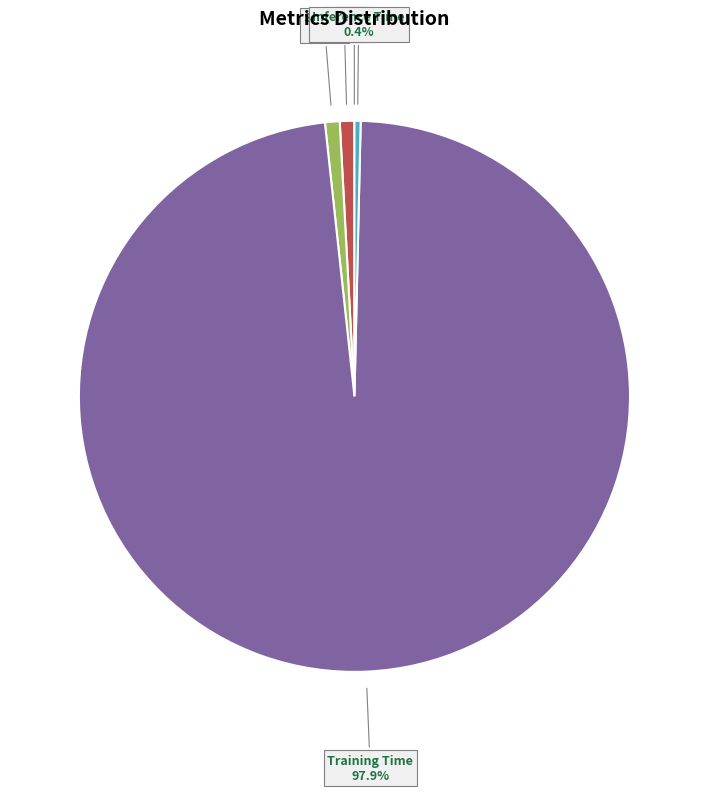

Is there any slice that represents more than half of the pie?

Yes